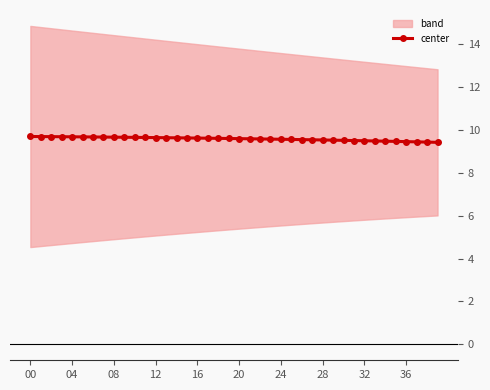

What is the change in value from 11 to 27?

-0.1